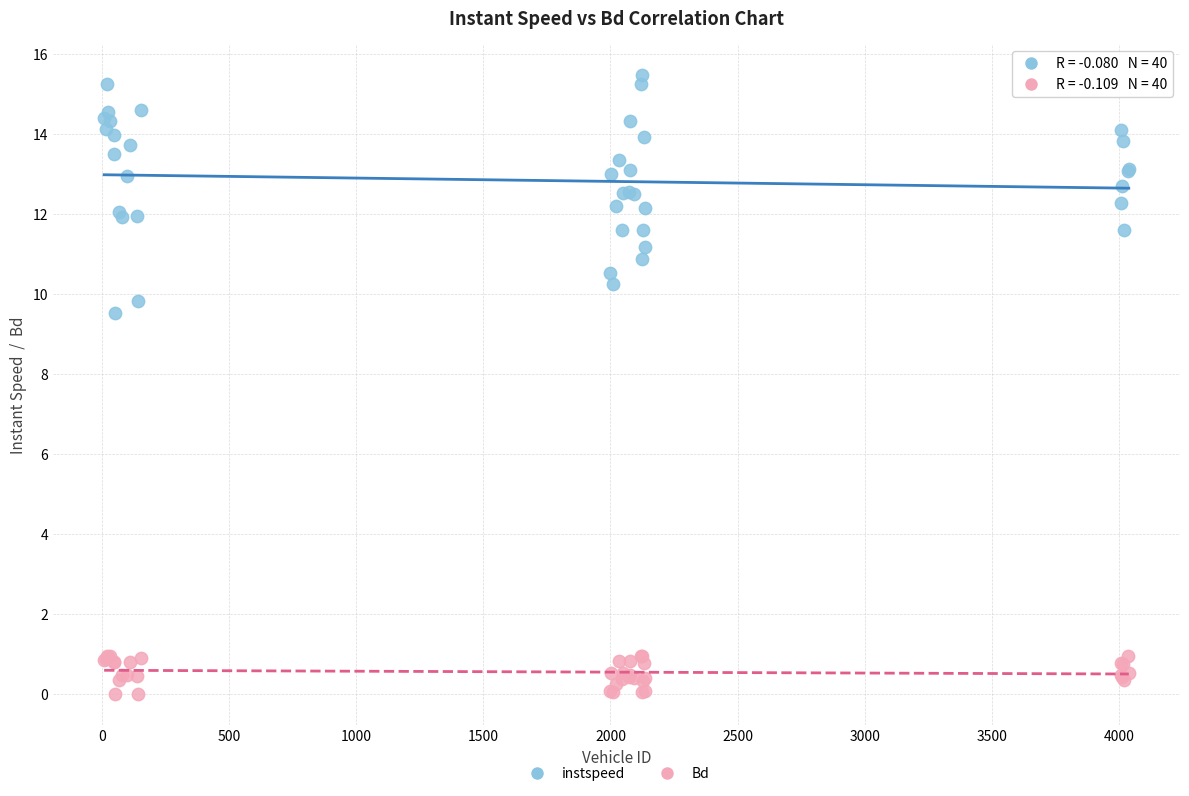

Which series has the widest spread of Y values?

instspeed